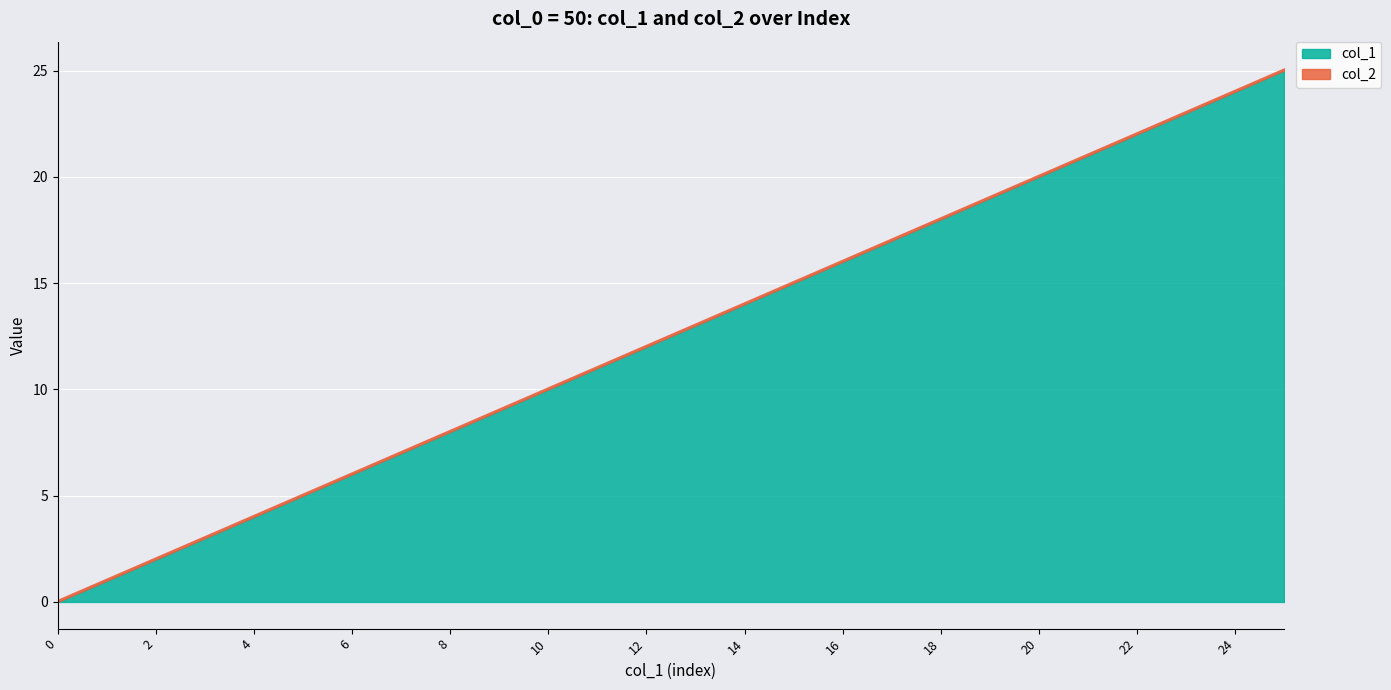

At how many categories does at least one series exceed 15?

10